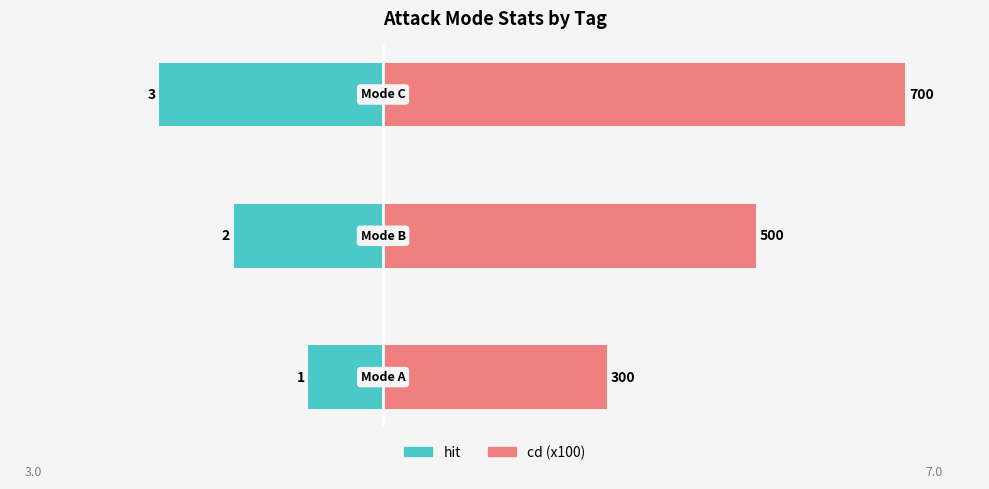

What is the value of the hit bar at the 3rd from the left?

-3